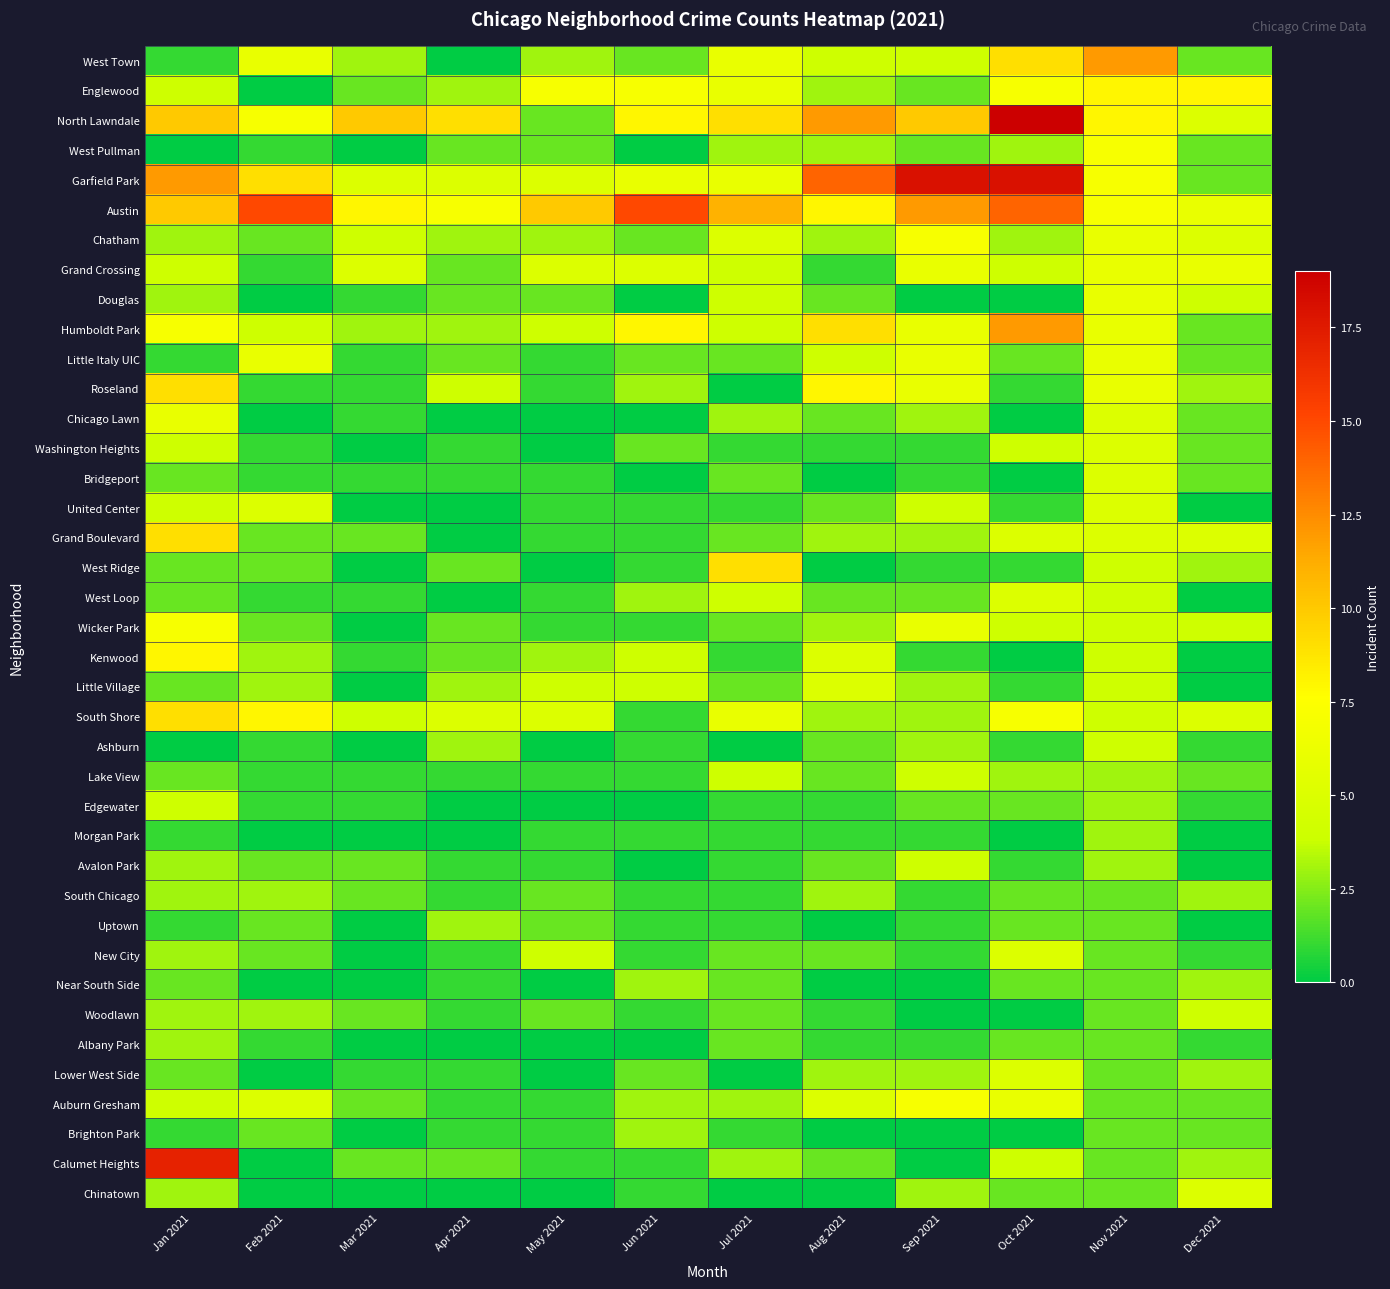

What is the maximum value shown in the chart?

19